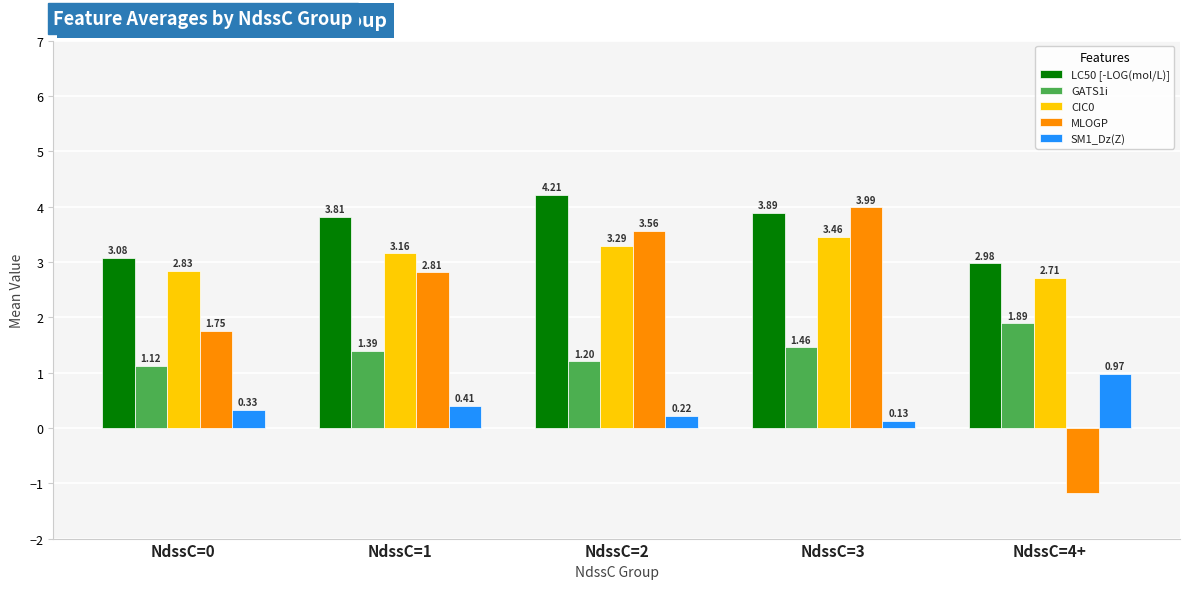

Which series has the largest range (max minus min)?

MLOGP